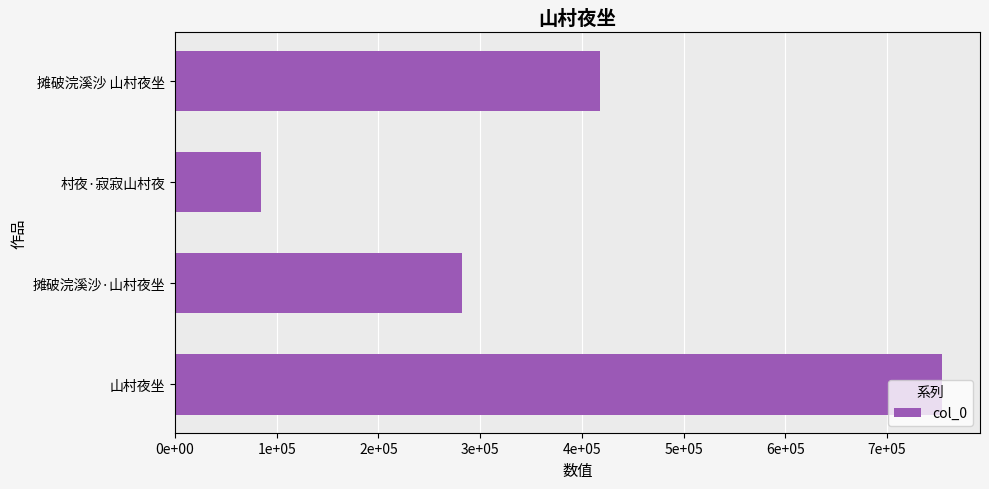

Are the bars horizontal?

Yes